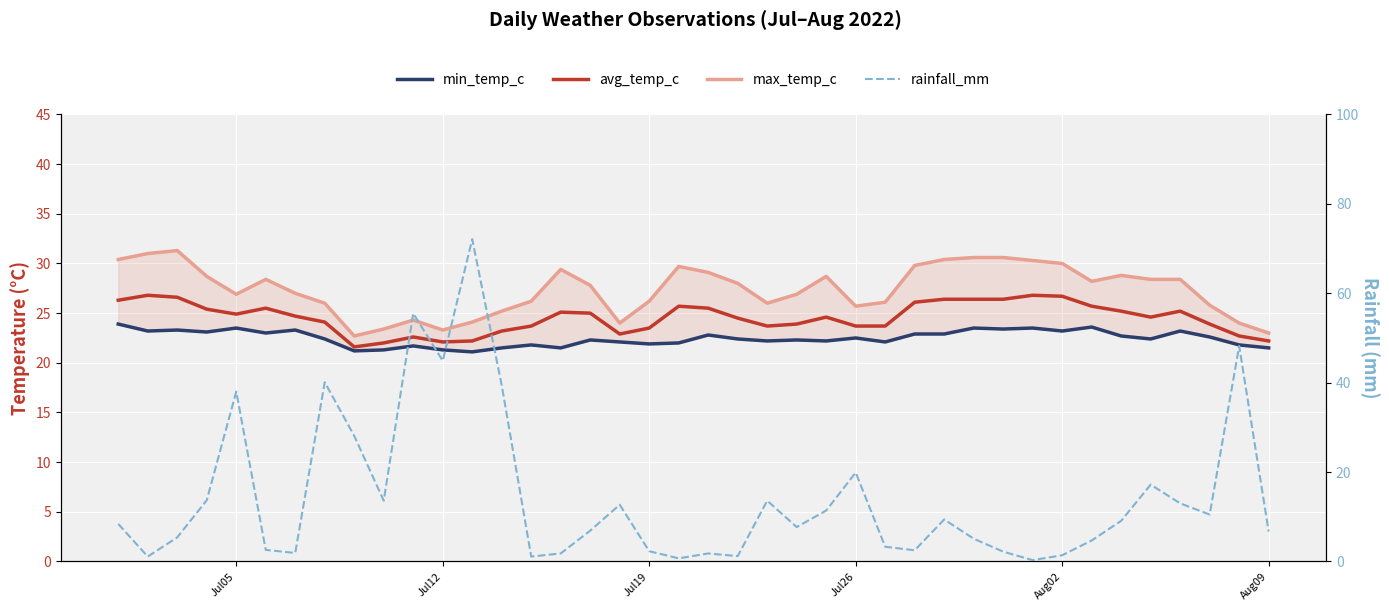

Is it true that min_temp_c equals 29.7 at Jul12?

False